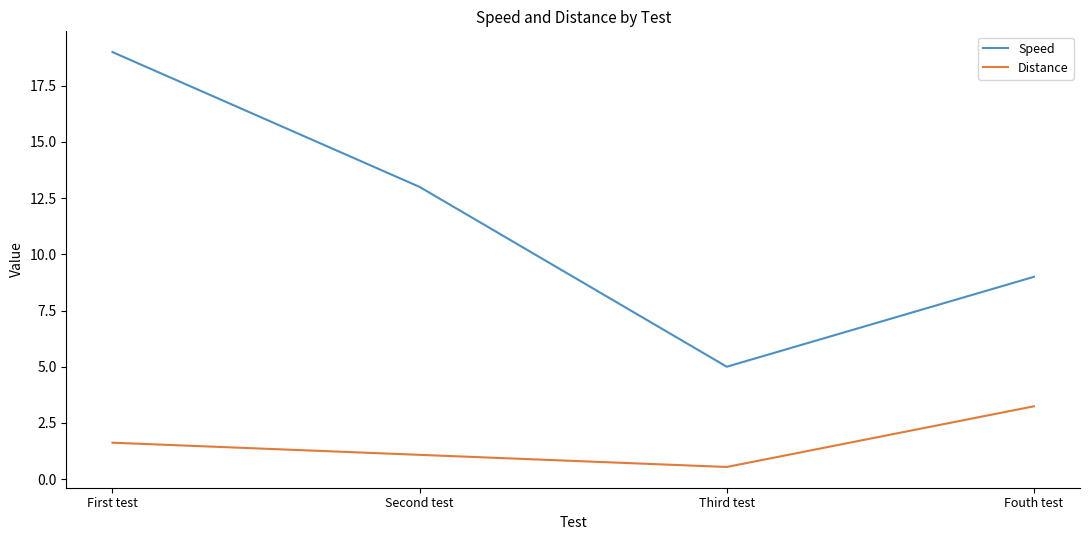

How many lines are shown in the chart?

2